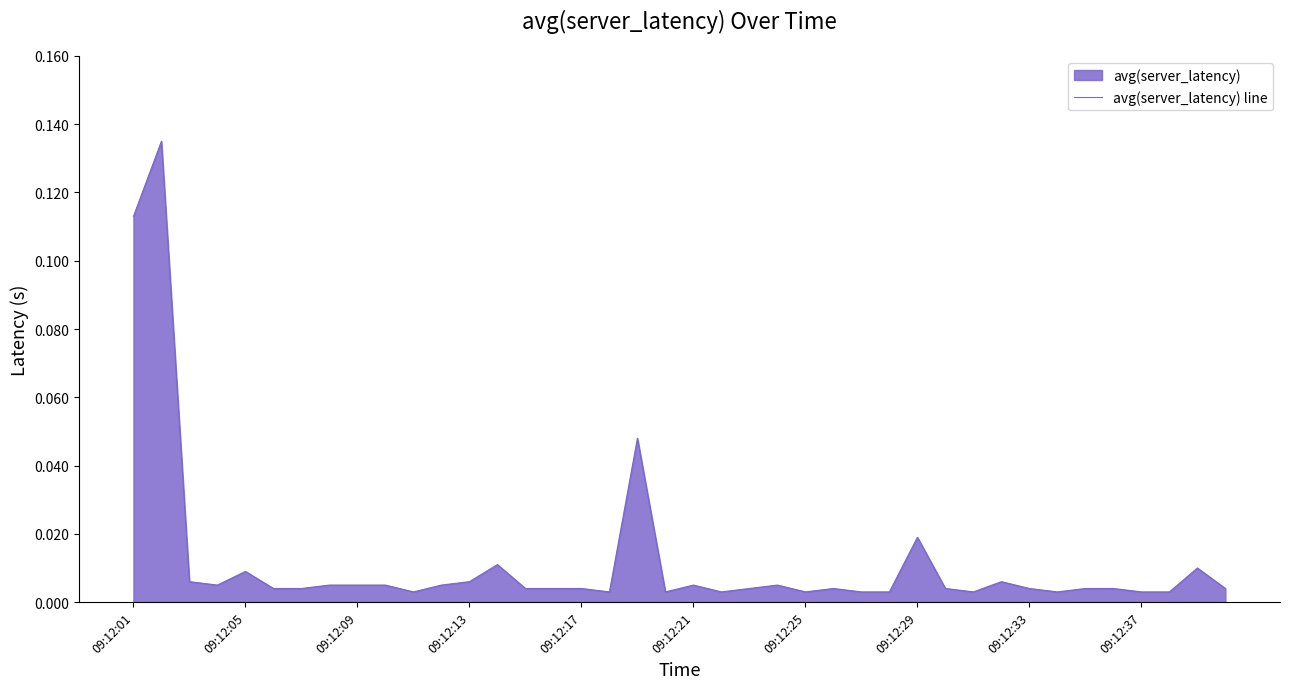

Reading left to right, what are all the values shown in this chart?

0.1	0.1	0.0	0.0	0.0	0.0	0.0	0.0	0.0	0.0	0.0	0.0	0.0	0.0	0.0	0.0	0.0	0.0	0.0	0.0	0.0	0.0	0.0	0.0	0.0	0.0	0.0	0.0	0.0	0.0	0.0	0.0	0.0	0.0	0.0	0.0	0.0	0.0	0.0	0.0